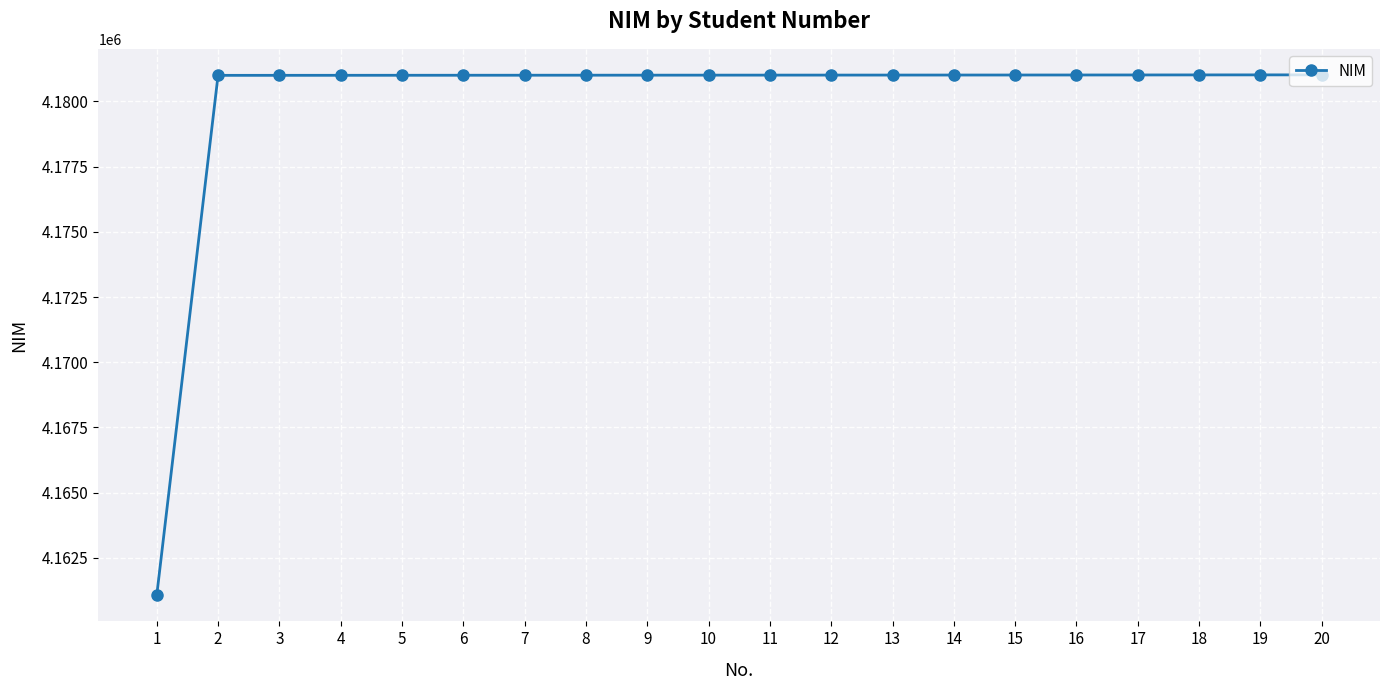

What is the sum of the values at 1 and 7?

8342069